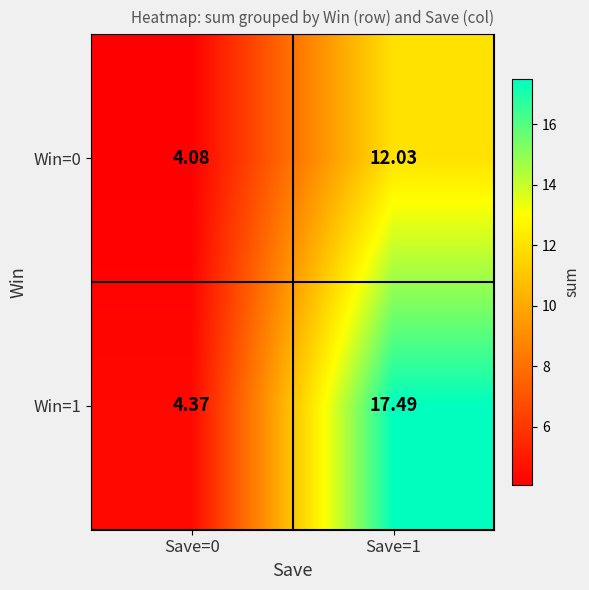

Is the value of Win=0 at Save=0 greater than the value of Win=1 at Save=0?

No